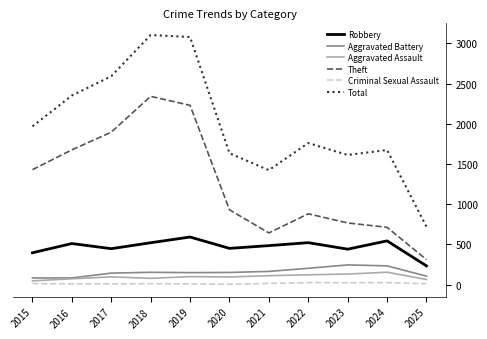

True or false: Aggravated Assault and Theft cross at least once.

False